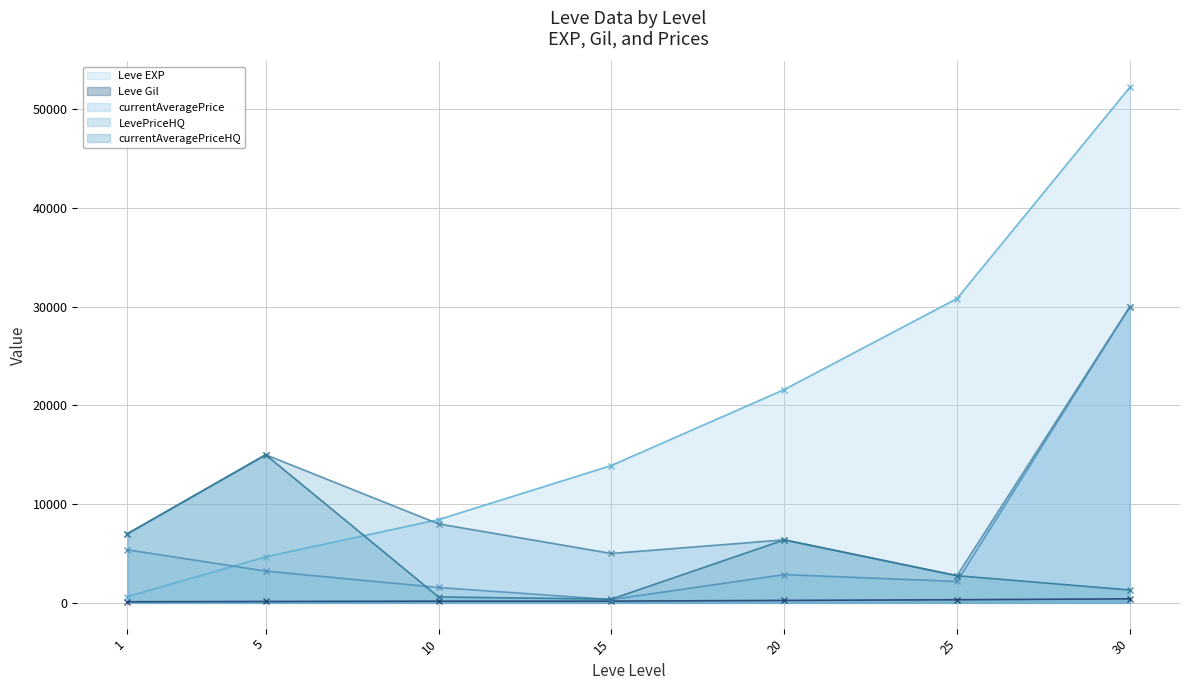

What is the lowest value of the Leve Gil series?

112.0